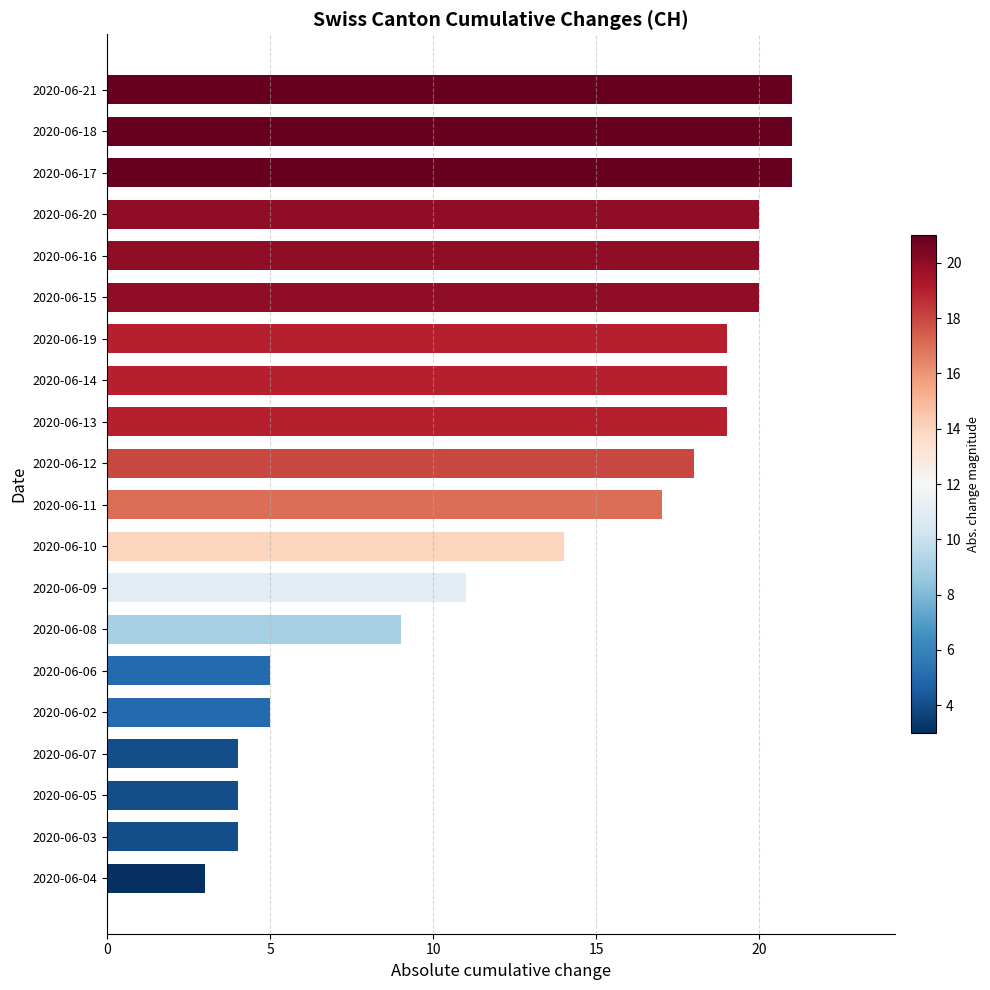

At which label is the value closest to 12?

2020-06-09